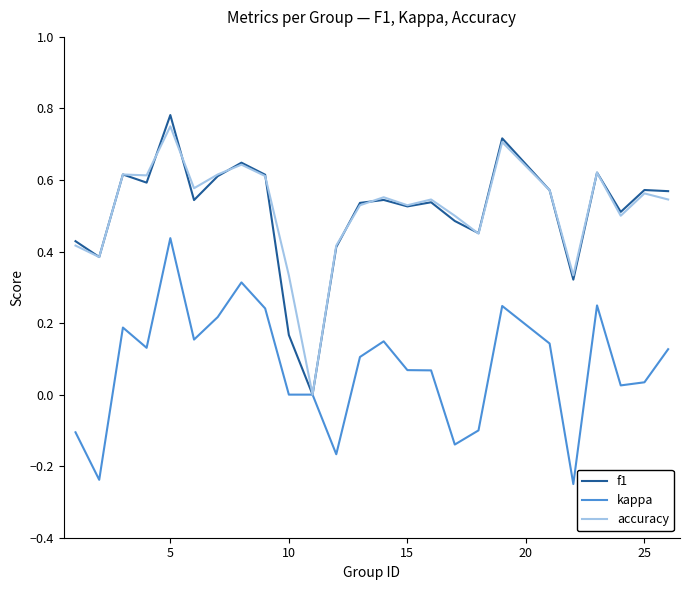

Which series has the widest spread of values?

f1